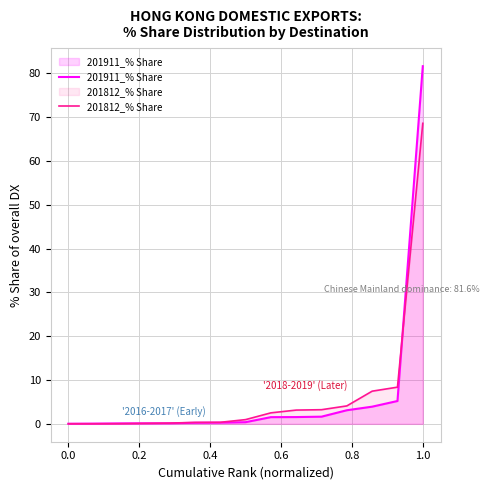

Which series has the largest range (max minus min)?

201911_% Share